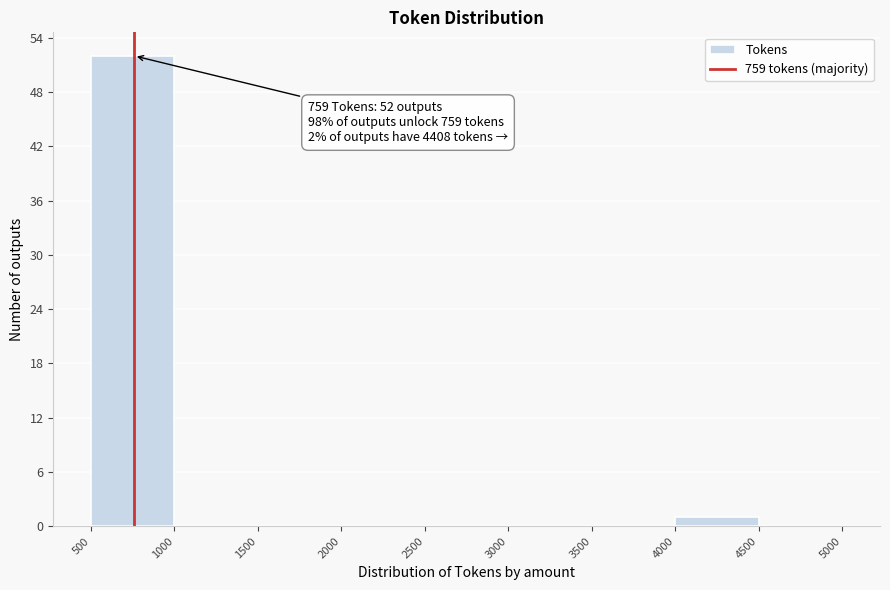

Over which range of the x-axis is the bar tallest?

500 to 1000